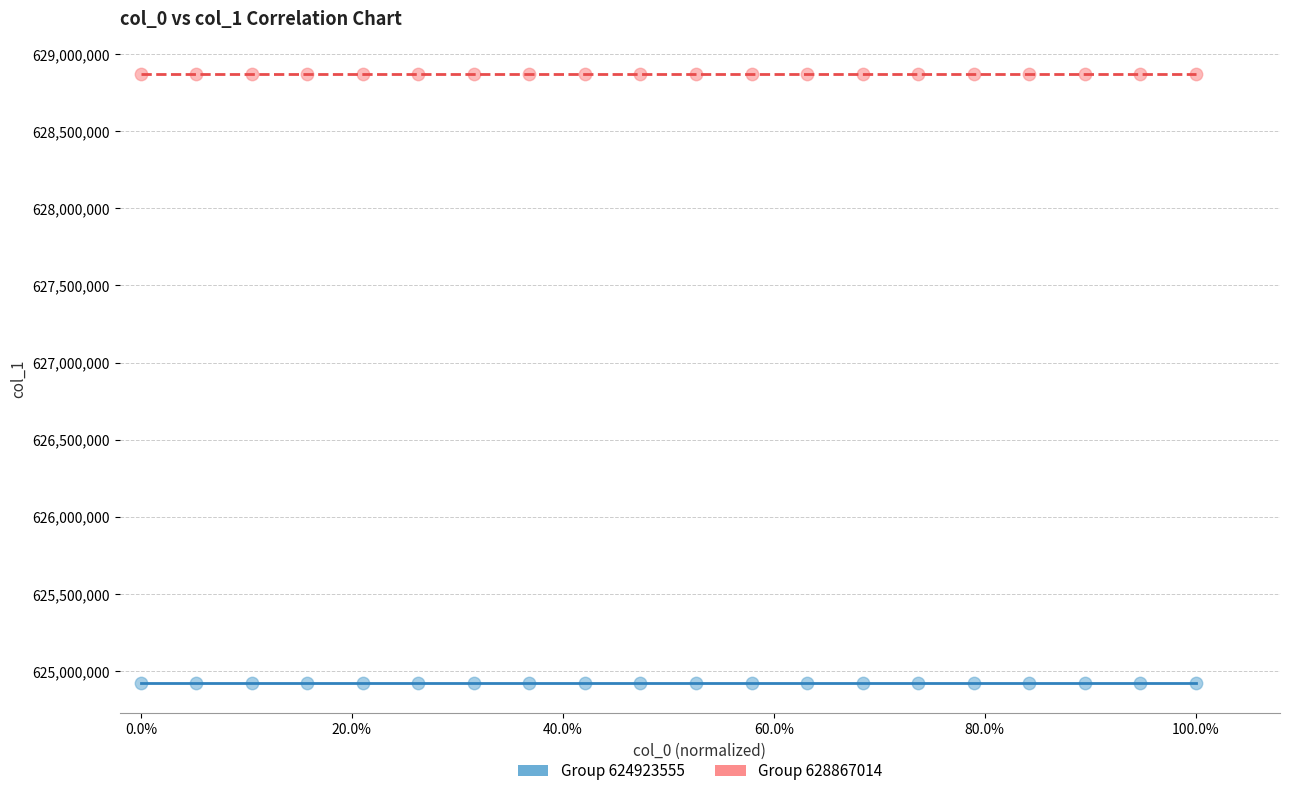

Which series contains the lowest Y value?

Group 624923555